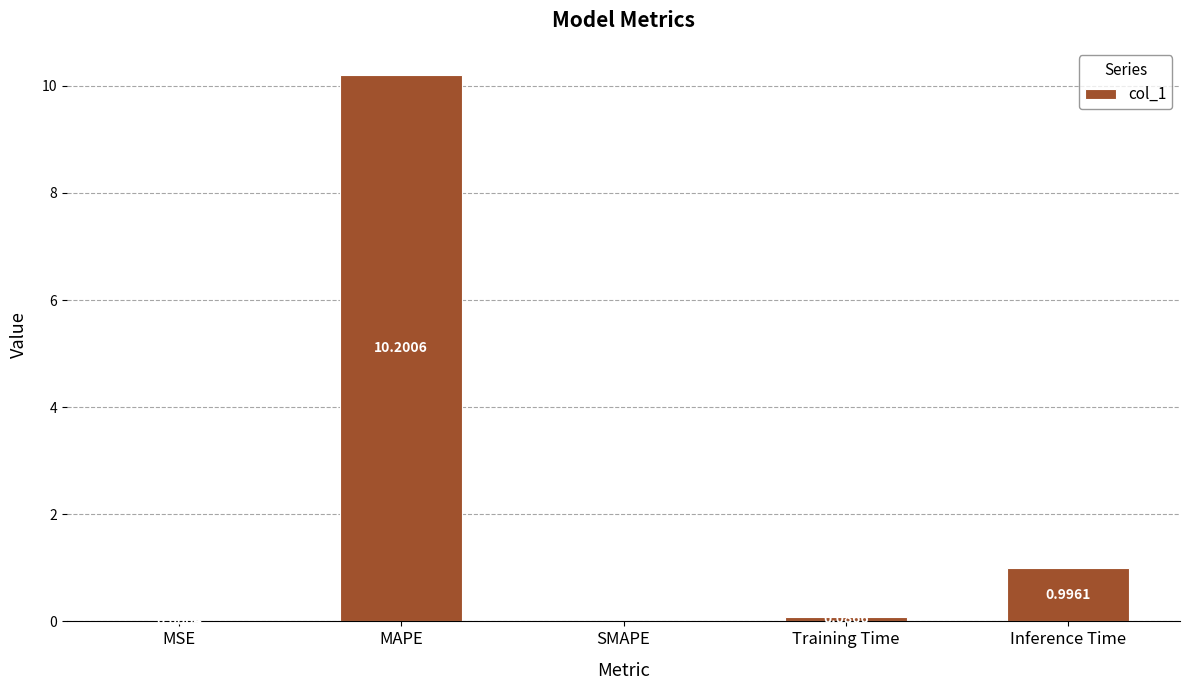

At which label is the value closest to 5?

Inference Time